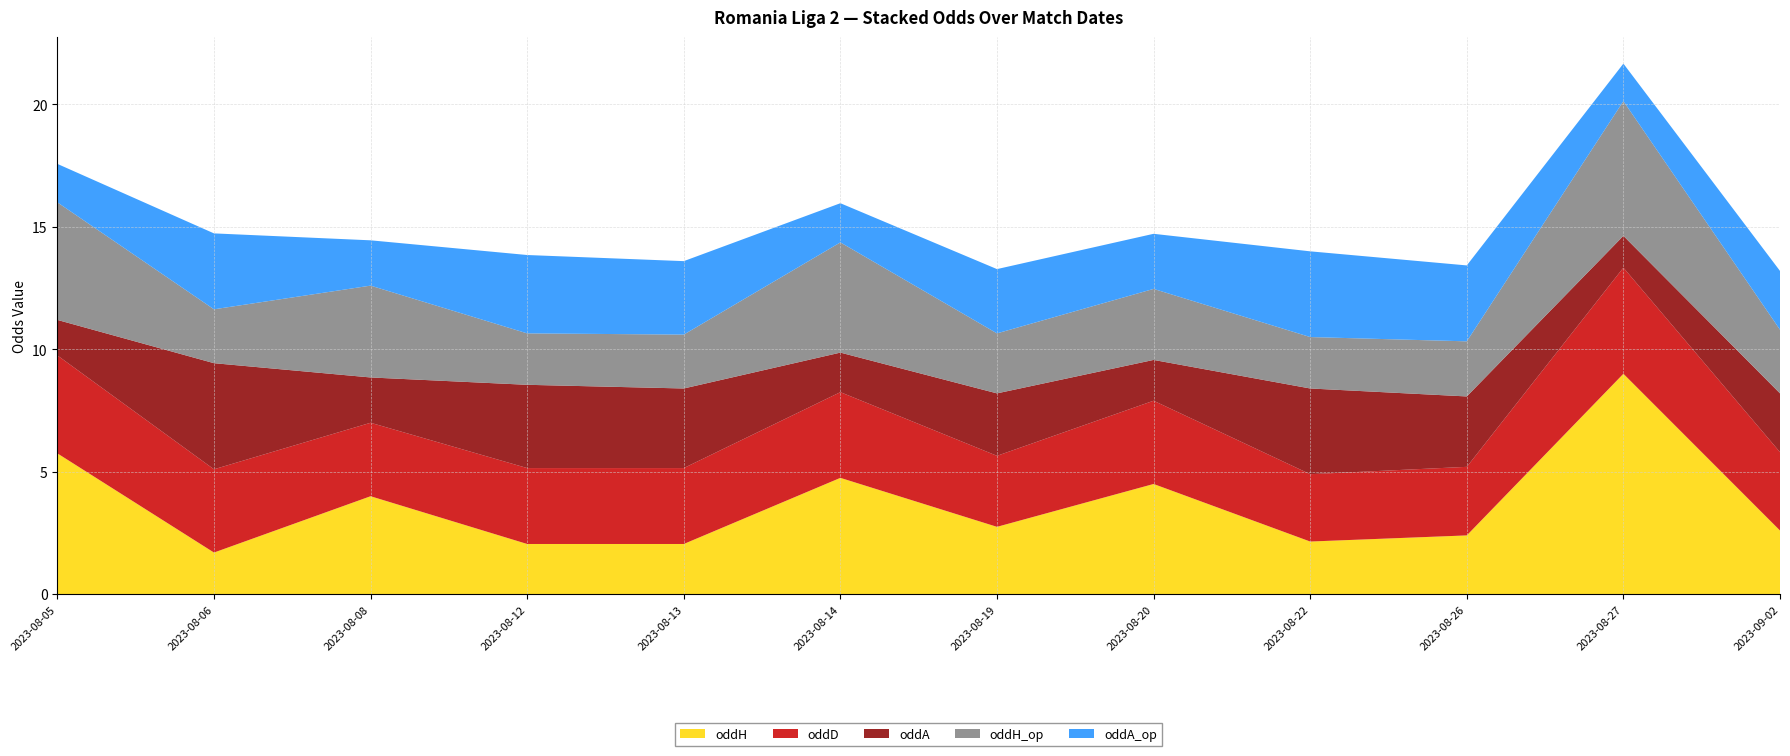

Reading left to right, what are all the values shown in this chart?

oddH: 2023-08-05=5.8	2023-08-06=1.7	2023-08-08=4.0	2023-08-12=2.0	2023-08-13=2.0	2023-08-14=4.8	2023-08-19=2.8	2023-08-20=4.5	2023-08-22=2.1	2023-08-26=2.4	2023-08-27=9.0	2023-09-02=2.6
oddD: 2023-08-05=4.0	2023-08-06=3.4	2023-08-08=3.0	2023-08-12=3.1	2023-08-13=3.1	2023-08-14=3.5	2023-08-19=2.9	2023-08-20=3.4	2023-08-22=2.8	2023-08-26=2.8	2023-08-27=4.3	2023-09-02=3.2
oddA: 2023-08-05=1.4	2023-08-06=4.3	2023-08-08=1.9	2023-08-12=3.4	2023-08-13=3.2	2023-08-14=1.6	2023-08-19=2.5	2023-08-20=1.7	2023-08-22=3.5	2023-08-26=2.9	2023-08-27=1.3	2023-09-02=2.4
oddH_op: 2023-08-05=4.8	2023-08-06=2.2	2023-08-08=3.8	2023-08-12=2.1	2023-08-13=2.2	2023-08-14=4.5	2023-08-19=2.5	2023-08-20=2.9	2023-08-22=2.1	2023-08-26=2.2	2023-08-27=5.5	2023-09-02=2.6
oddA_op: 2023-08-05=1.6	2023-08-06=3.1	2023-08-08=1.9	2023-08-12=3.2	2023-08-13=3.0	2023-08-14=1.6	2023-08-19=2.6	2023-08-20=2.2	2023-08-22=3.5	2023-08-26=3.1	2023-08-27=1.5	2023-09-02=2.4